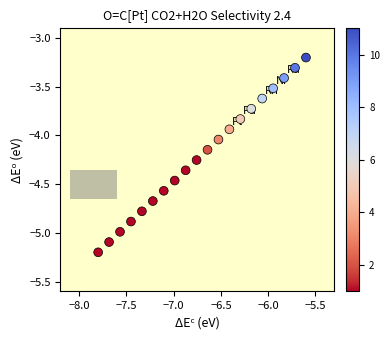

What is the range of Y values (max minus min)?

2.0